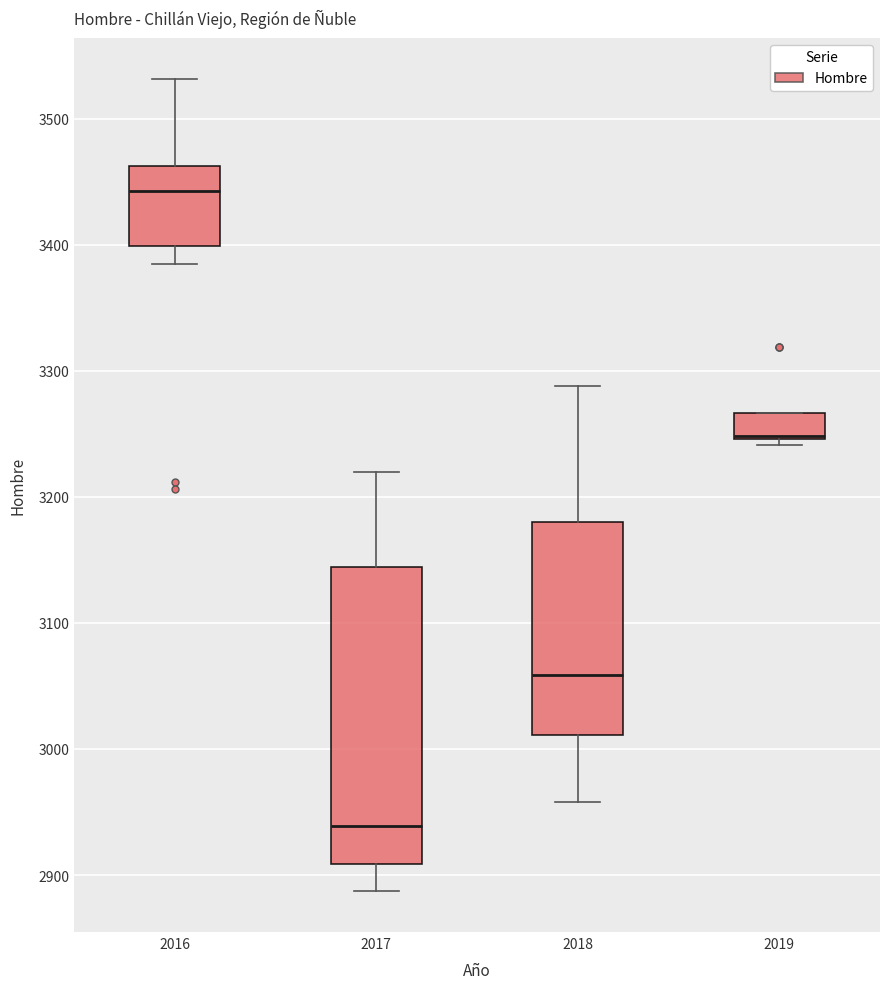

Comparing the boxes themselves (not the whiskers), which one is the tallest?

2017